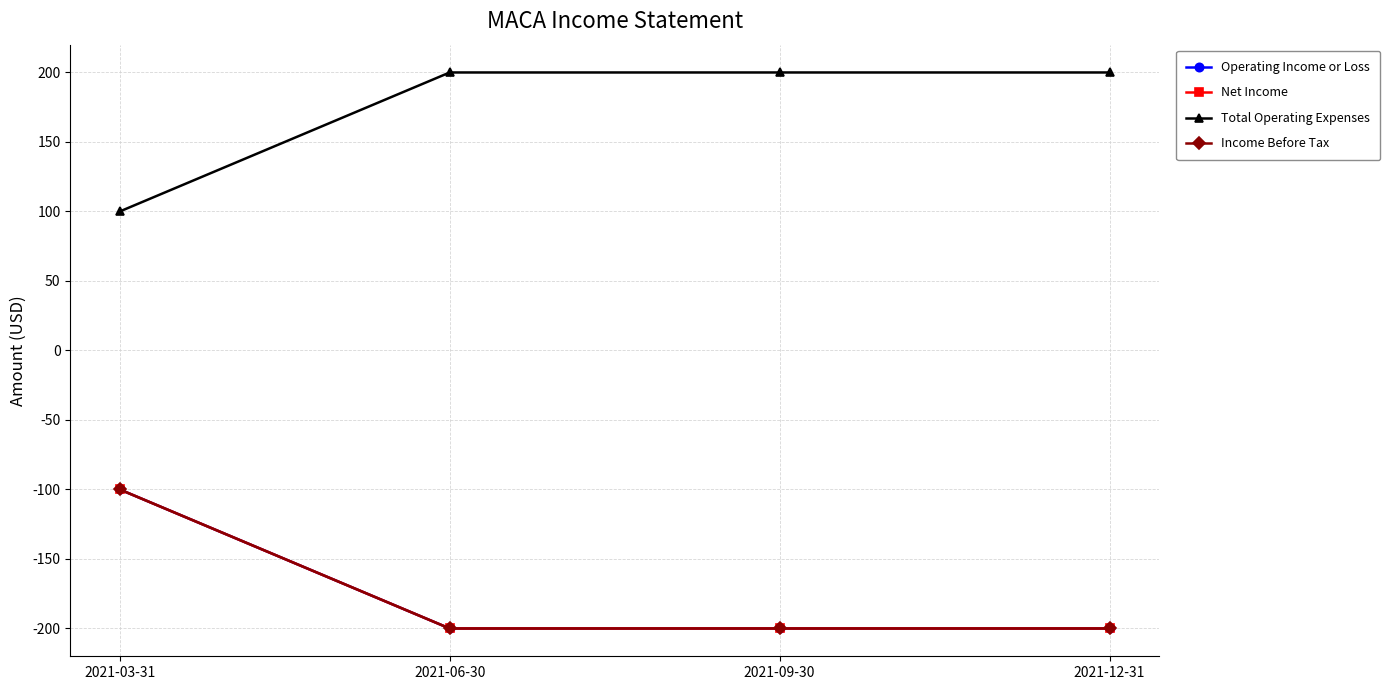

What is the spread (max minus min) of values at 2021-06-30?

400